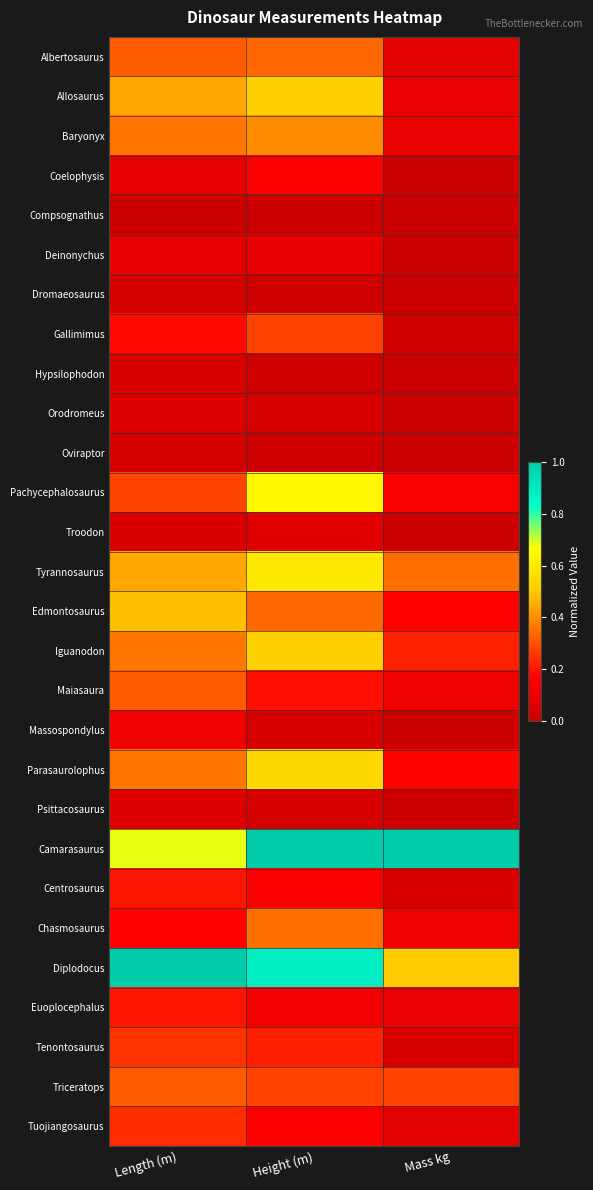

Between Length (m) and Height (m), which is larger?

Height (m)